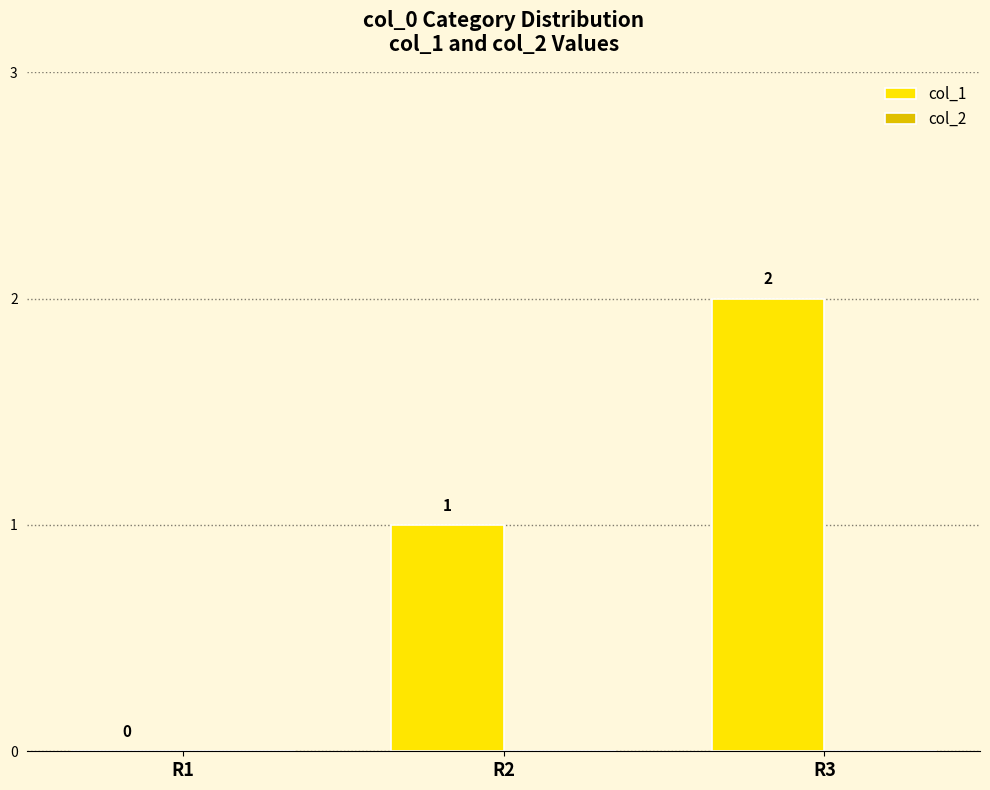

Are the bars horizontal?

No